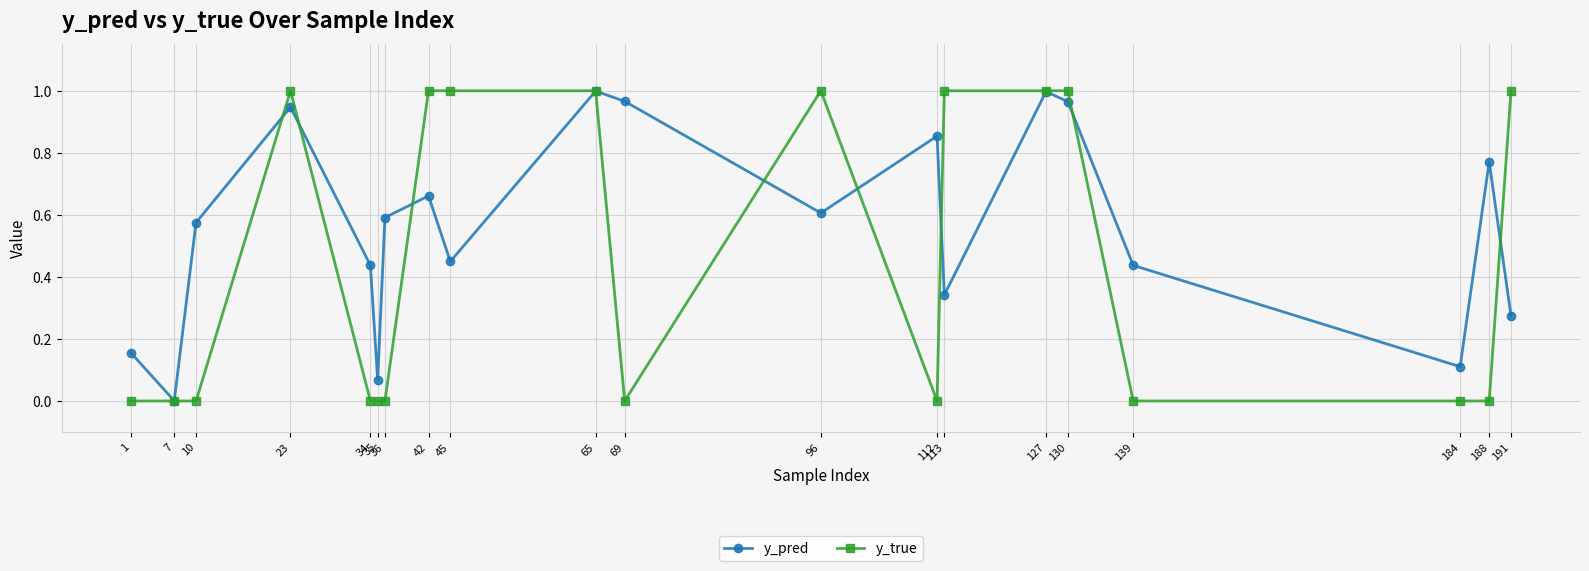

Rank the series by their average value, from lowest to highest.

y_true, y_pred